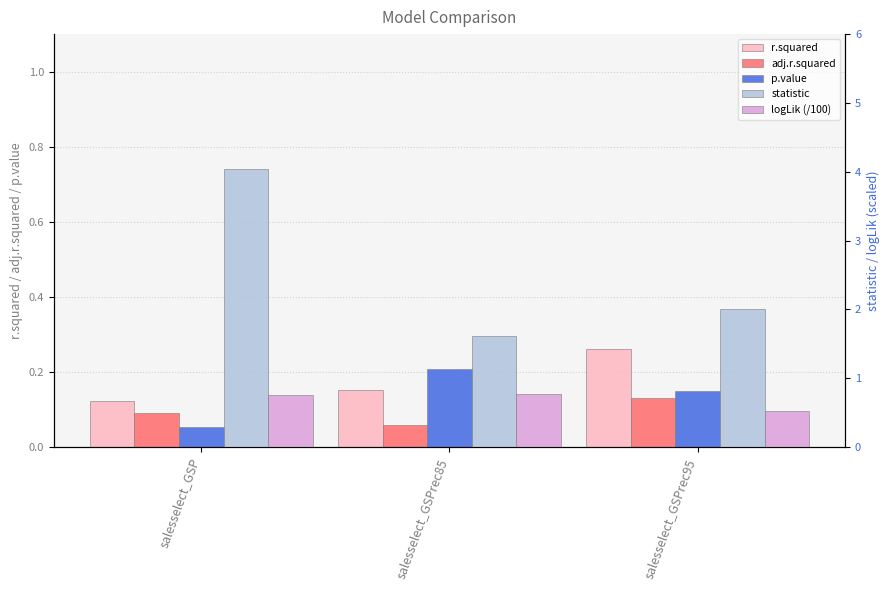

At which label does adj.r.squared reach its peak?

salesselect_GSPrec95